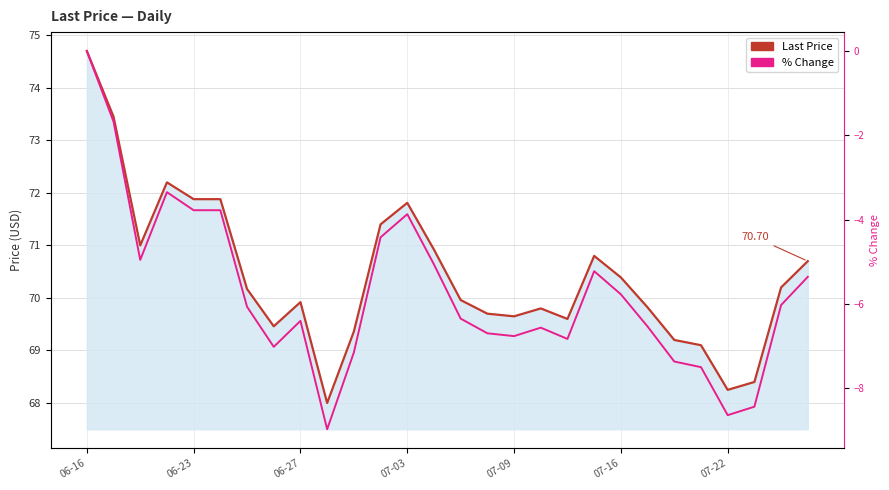

How many lines are shown in the chart?

2